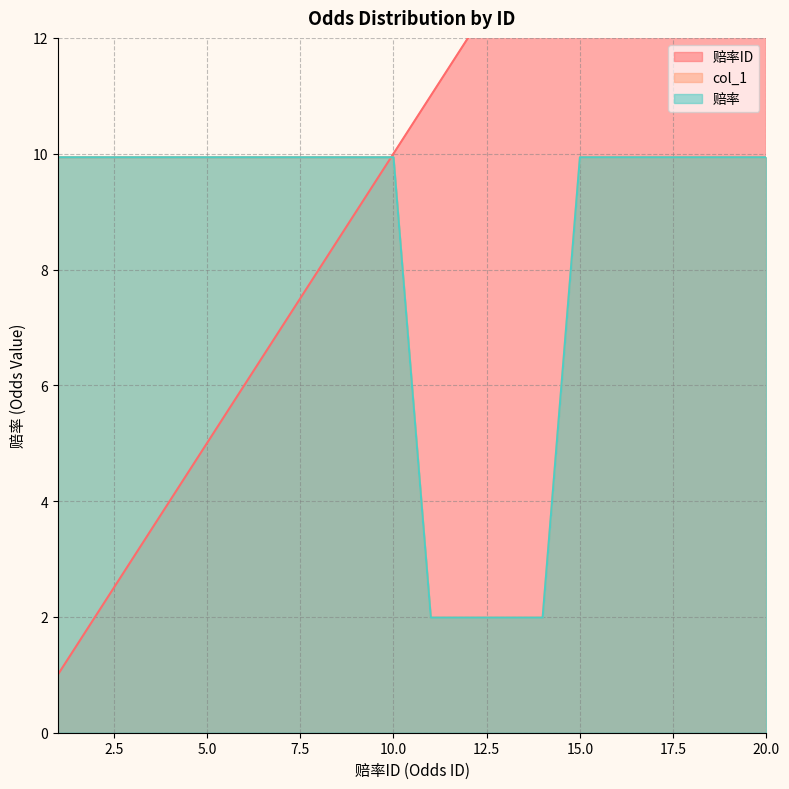

What value does the 赔率 series have at 8?

9.9